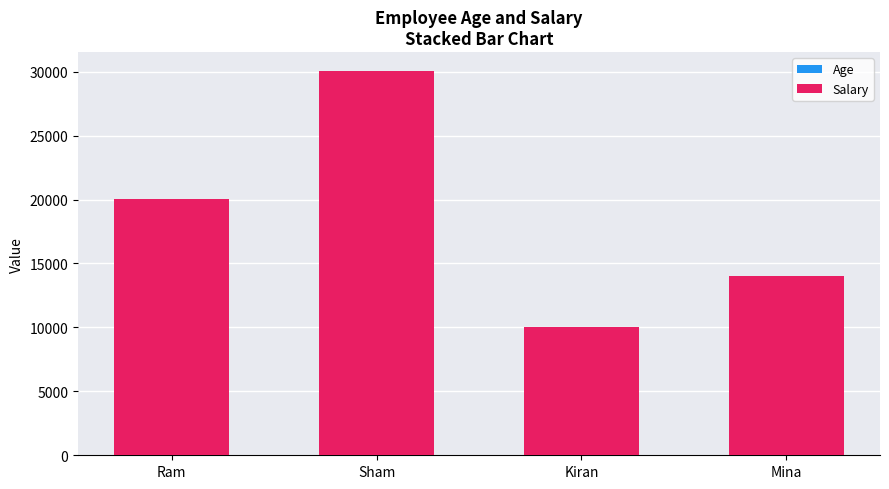

At which category is the sum across all series the highest?

Sham